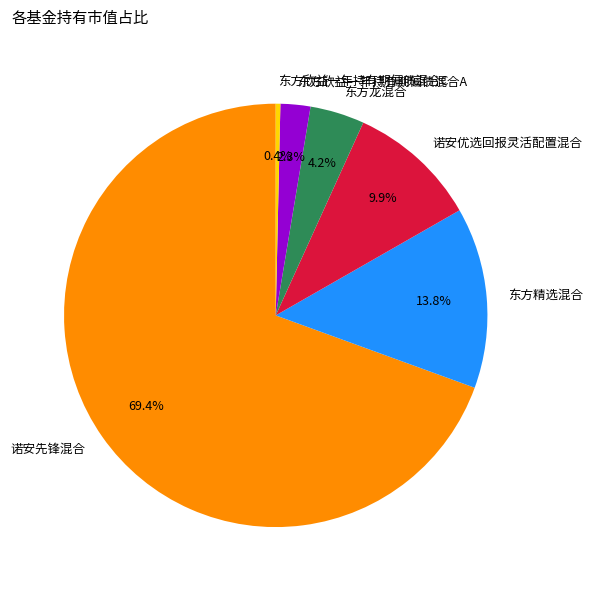

To the nearest percent, what is the difference between the largest and smallest slice percentages?

69%